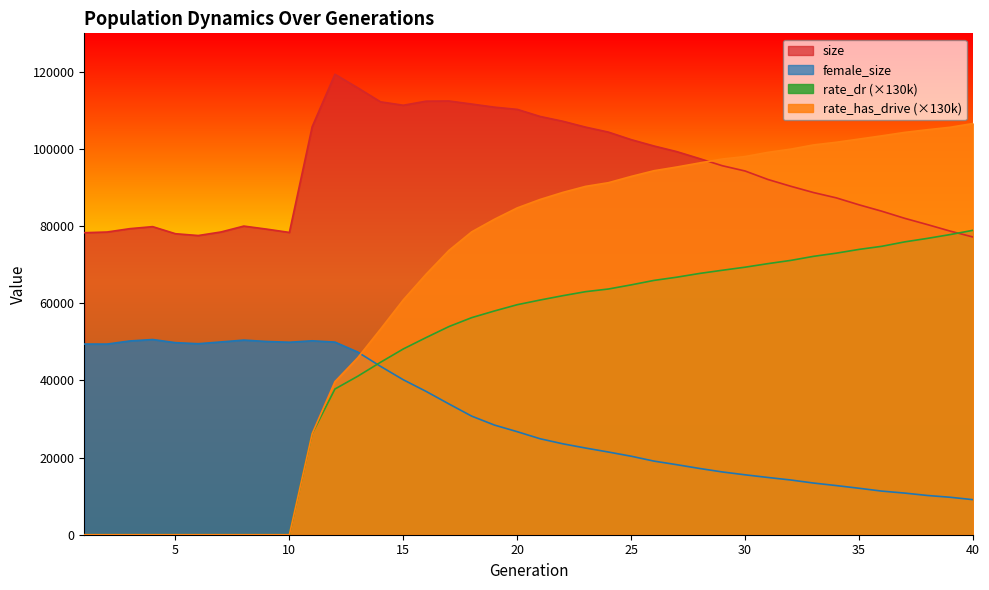

Which label corresponds to the largest value in the chart?

12